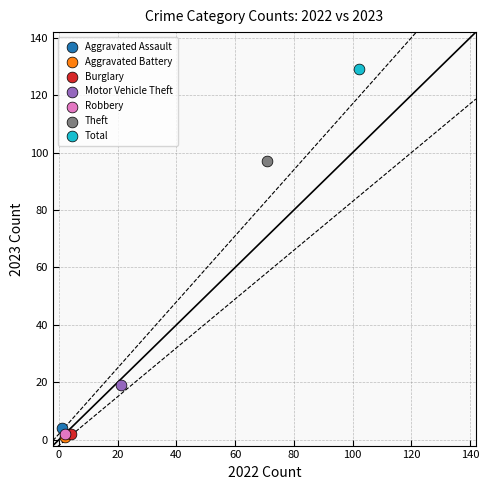

Which series contains the highest Y value?

Total